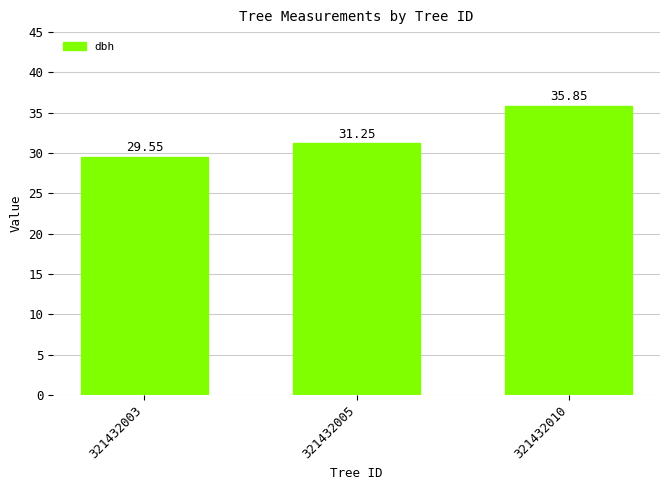

How many bars are there in total?

3